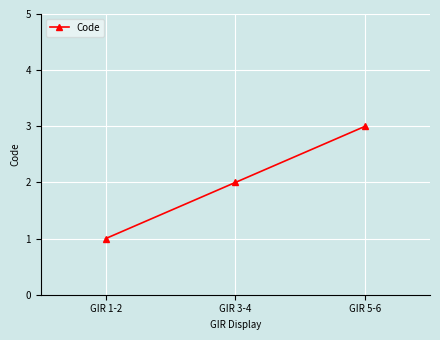

Count the number of data series in this chart.

1